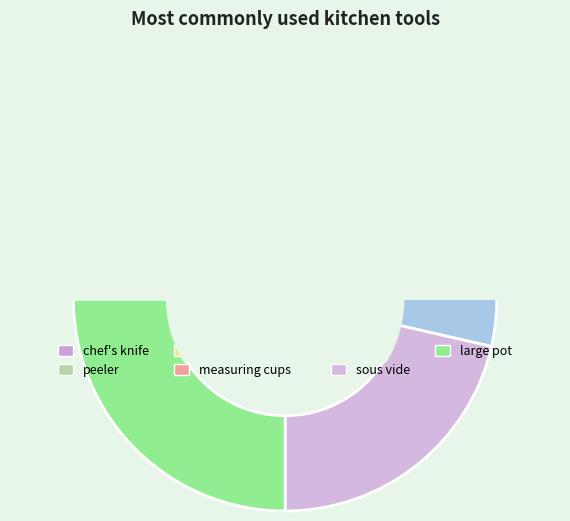

To the nearest percent, what is the difference between the sous vide and measuring spoons slice percentages?

11%